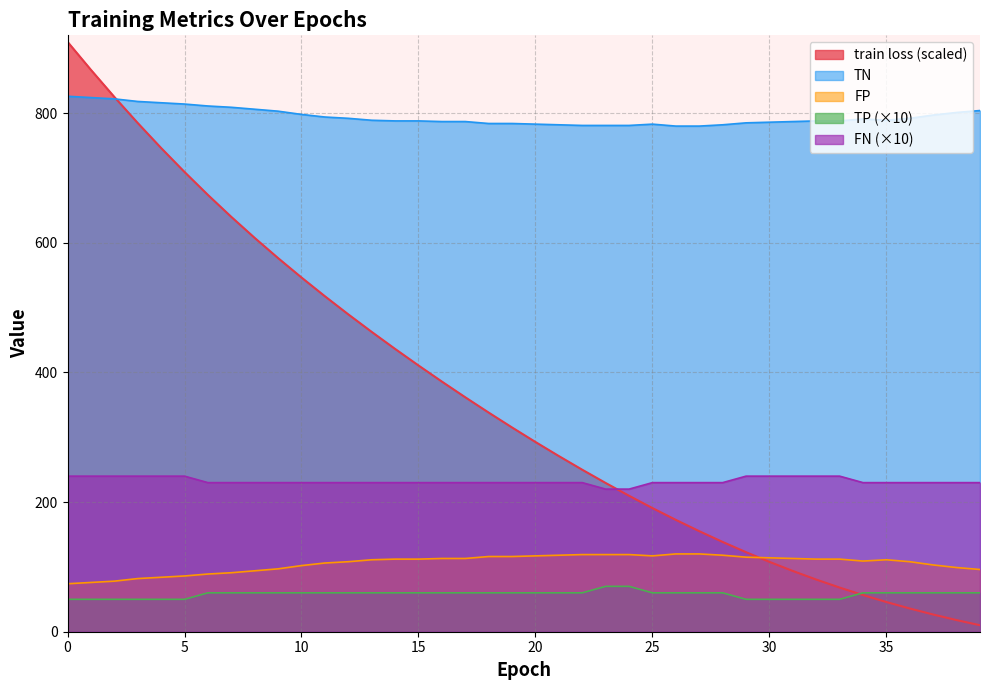

True or false: FN has a value of 322.9 at 7.

False